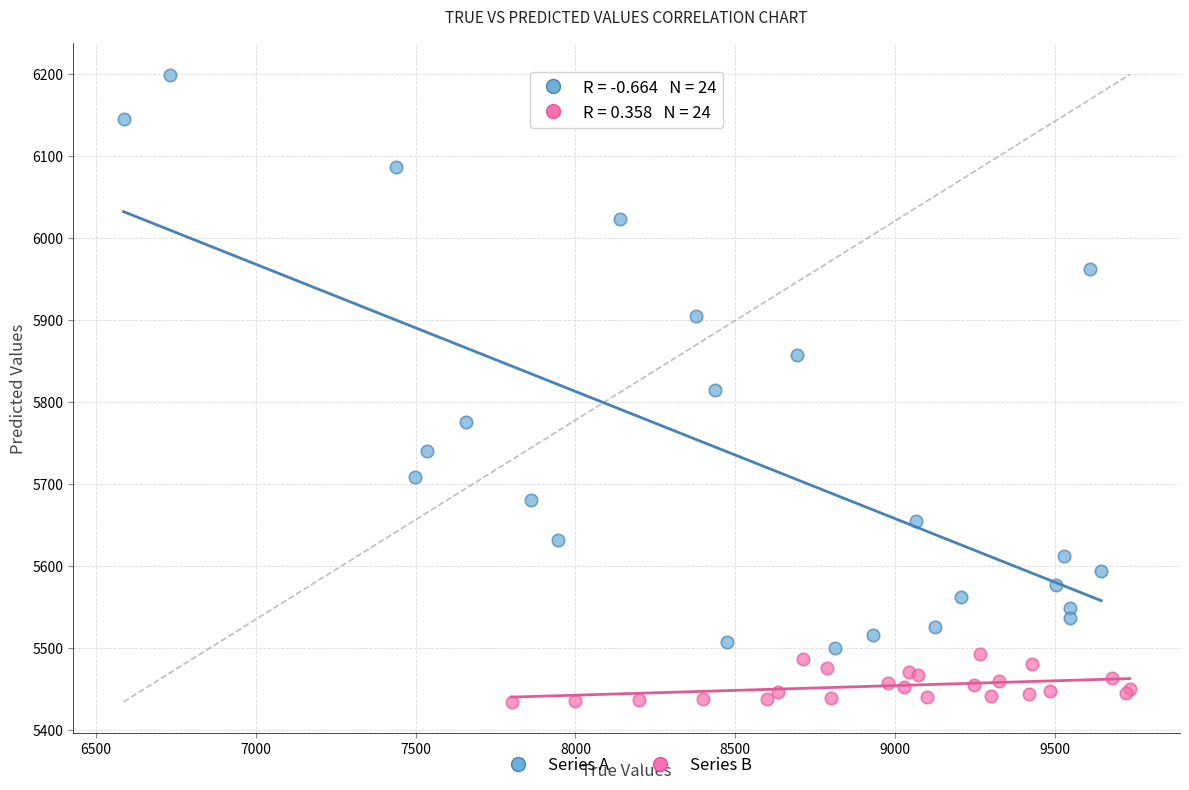

Which series reaches the maximum Y coordinate?

Series A